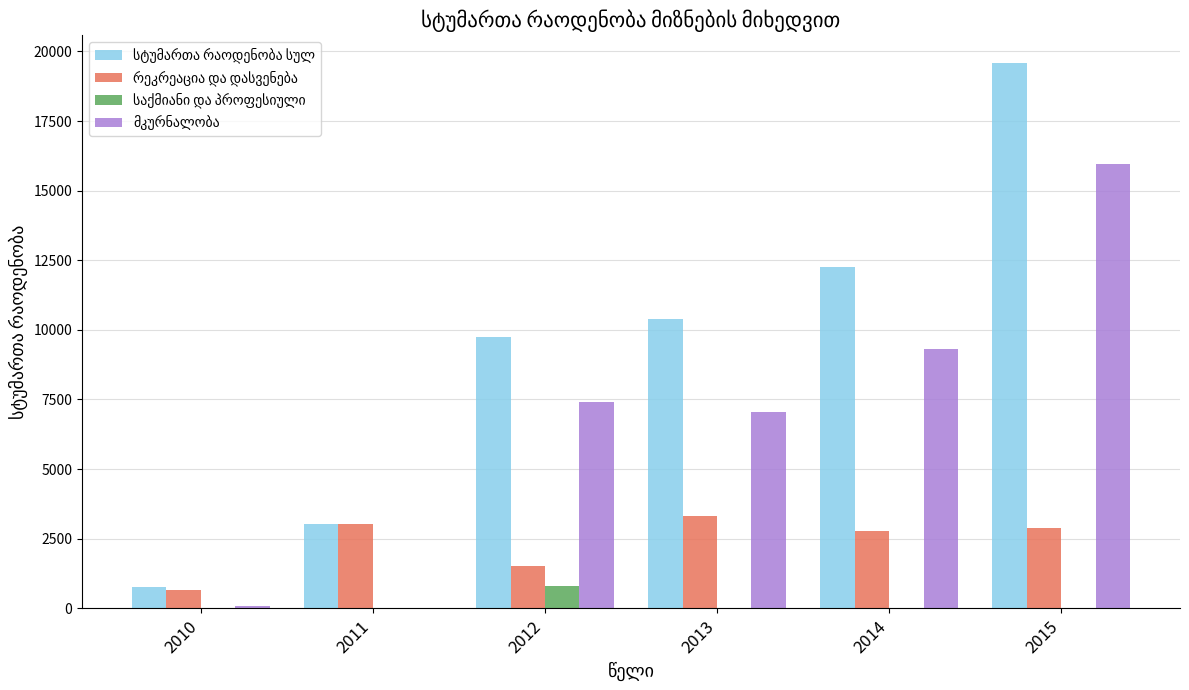

Count the number of categories in the chart.

6